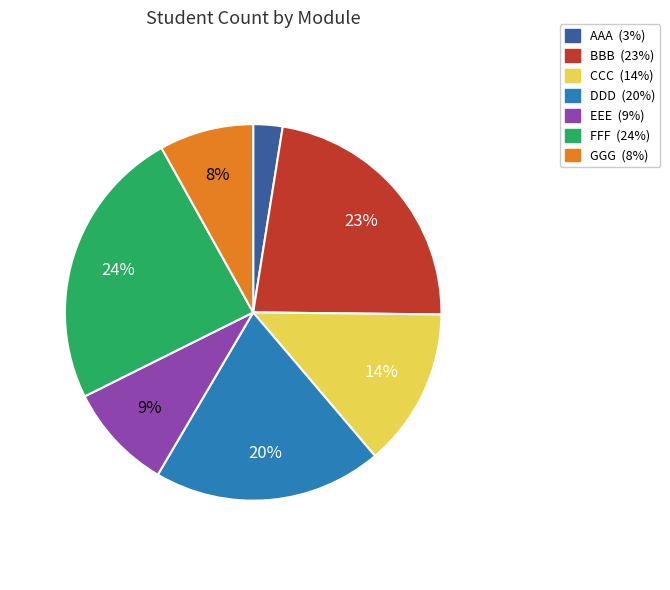

To the nearest percent, what percentage of the pie is DDD?

20%